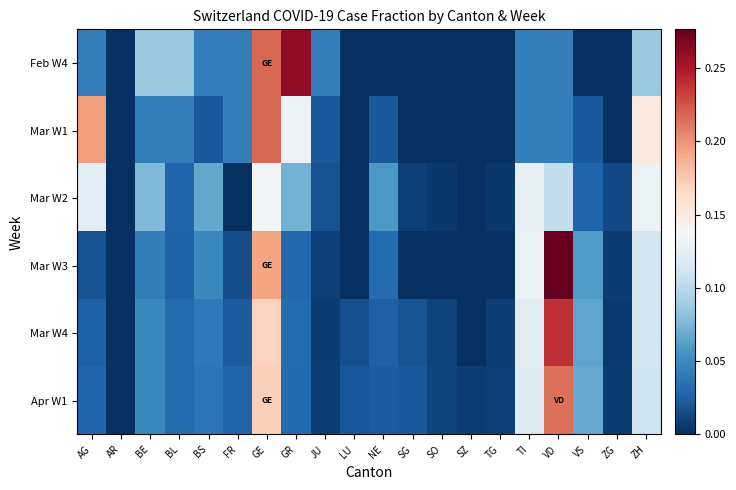

Which series has the largest total across all categories?

Feb W4